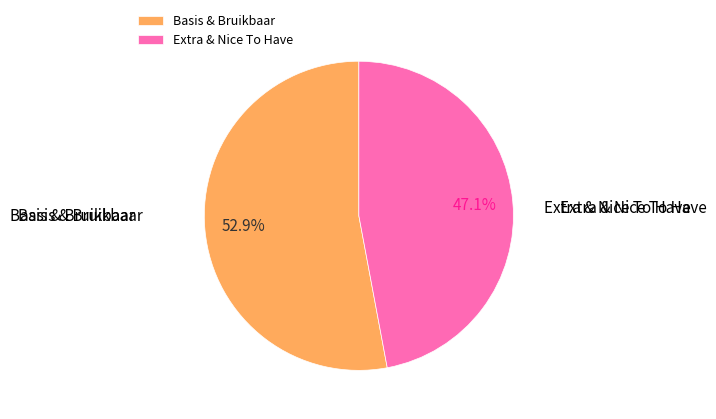

How many slices are in this pie chart?

2